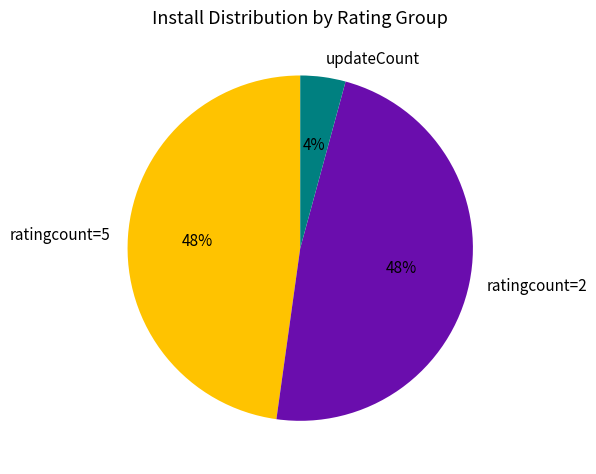

Do ratingcount=2 and ratingcount=5 together represent more than half of the pie?

Yes